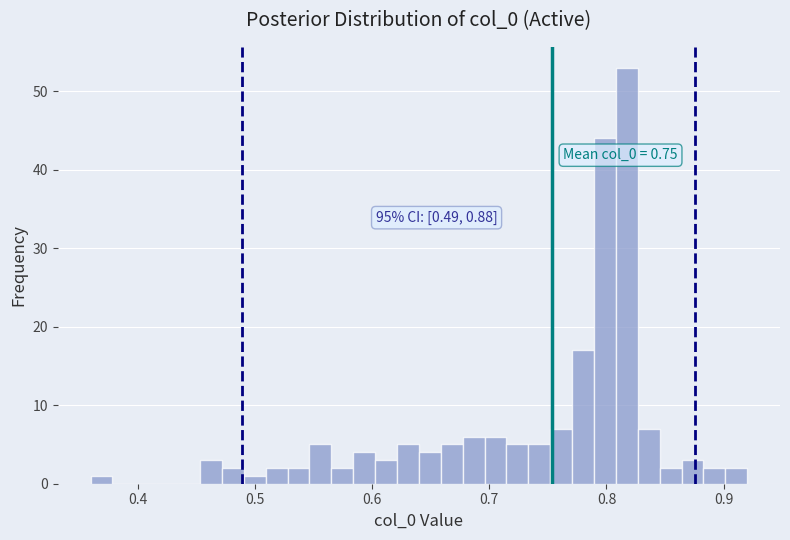

Around what value on the x-axis is the tallest bar? Give the approximate position of its centre, as read against the axis.

0.82